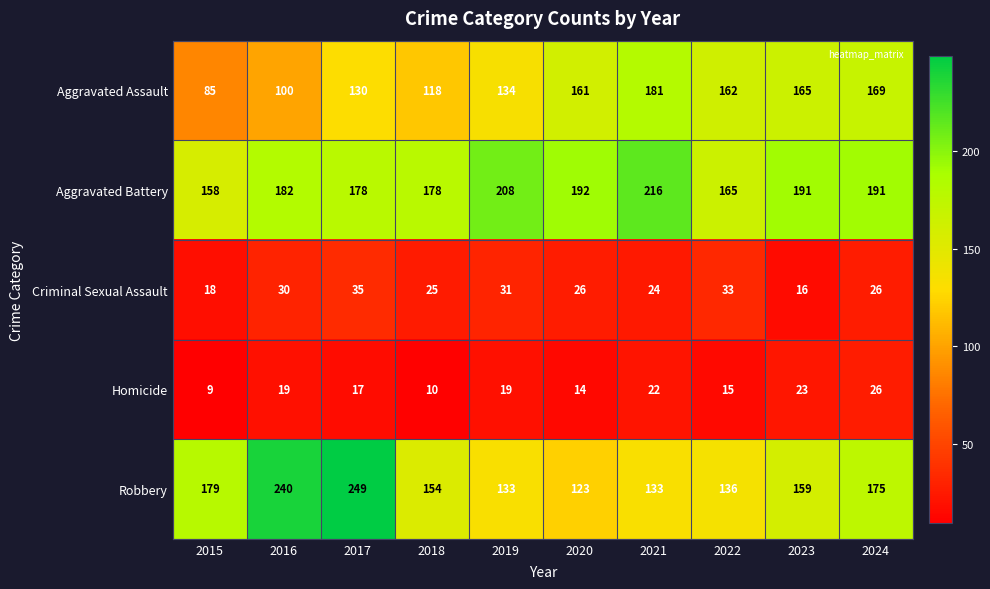

Which label corresponds to the smallest value in the chart?

2015